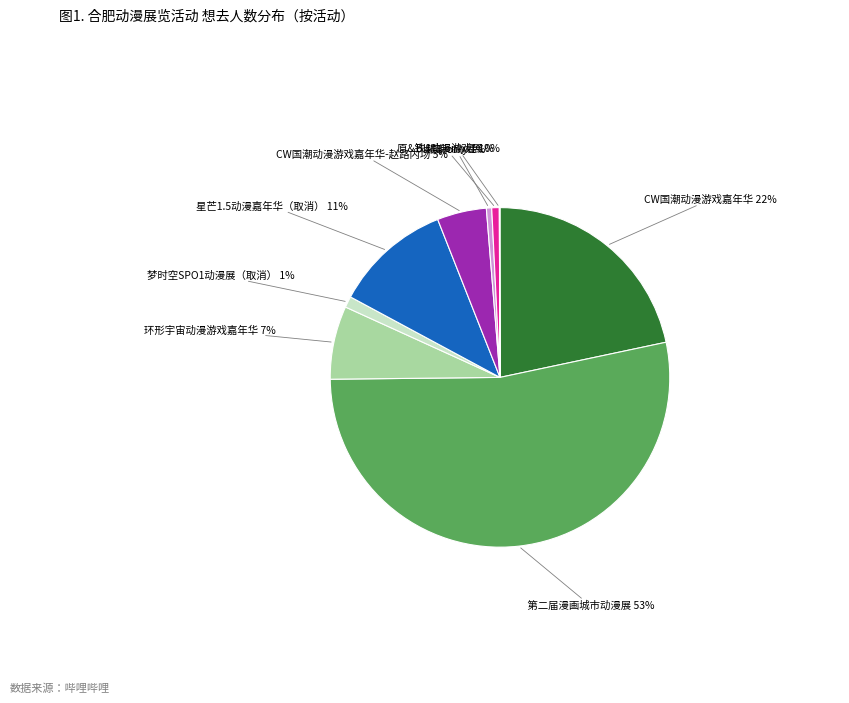

Is there any slice that represents more than half of the pie?

Yes